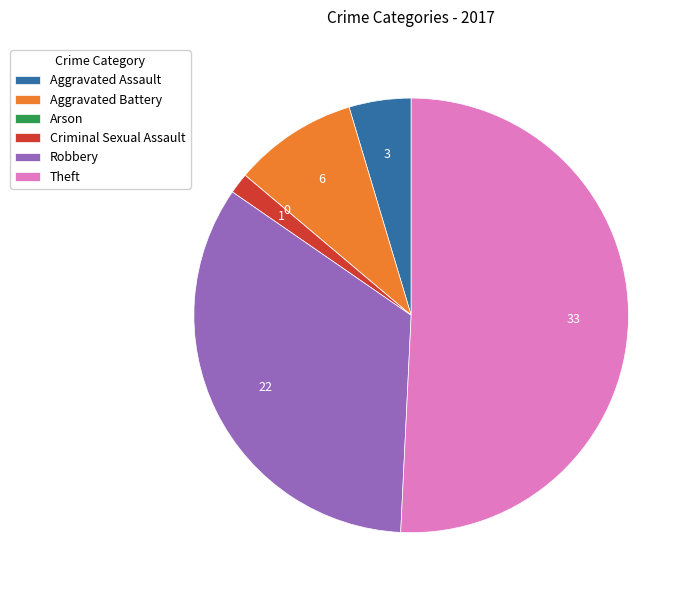

Combined, do Aggravated Battery and Robbery account for over 50%?

No